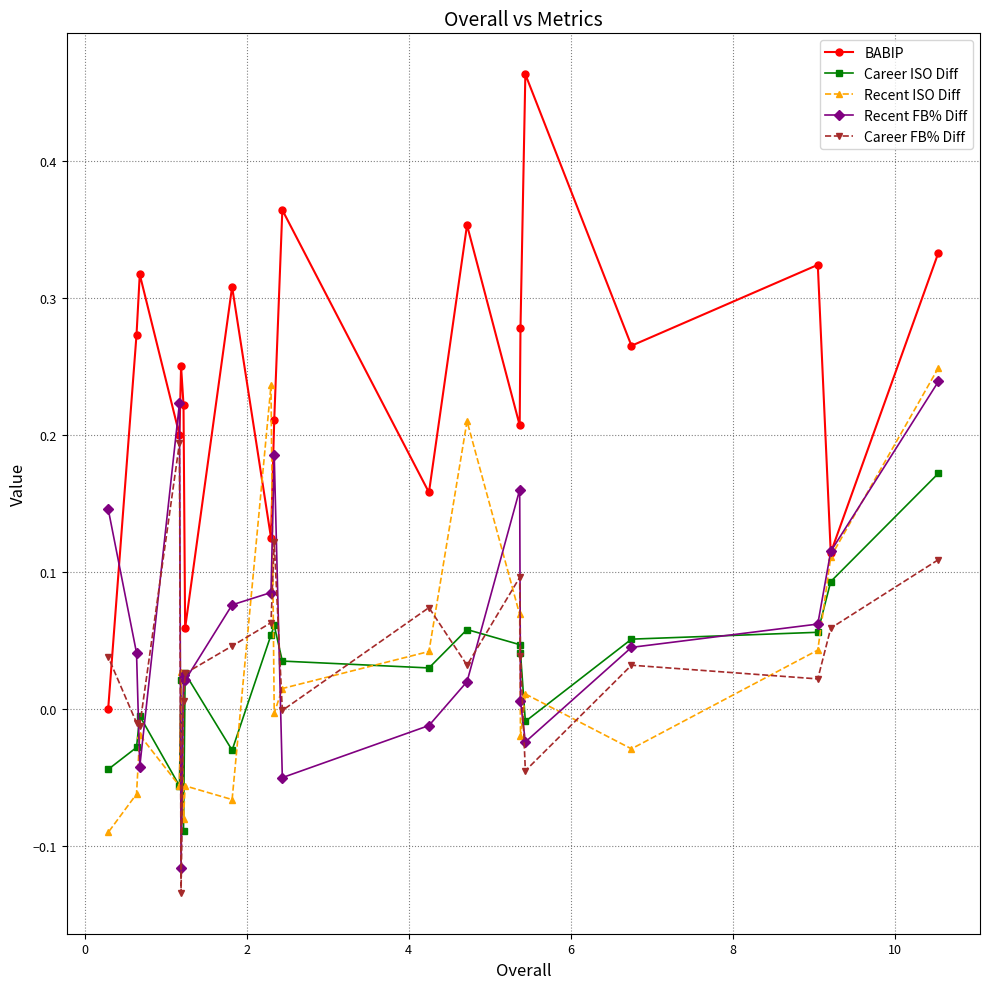

How many interior local valleys does the Career ISO Diff series have?

5